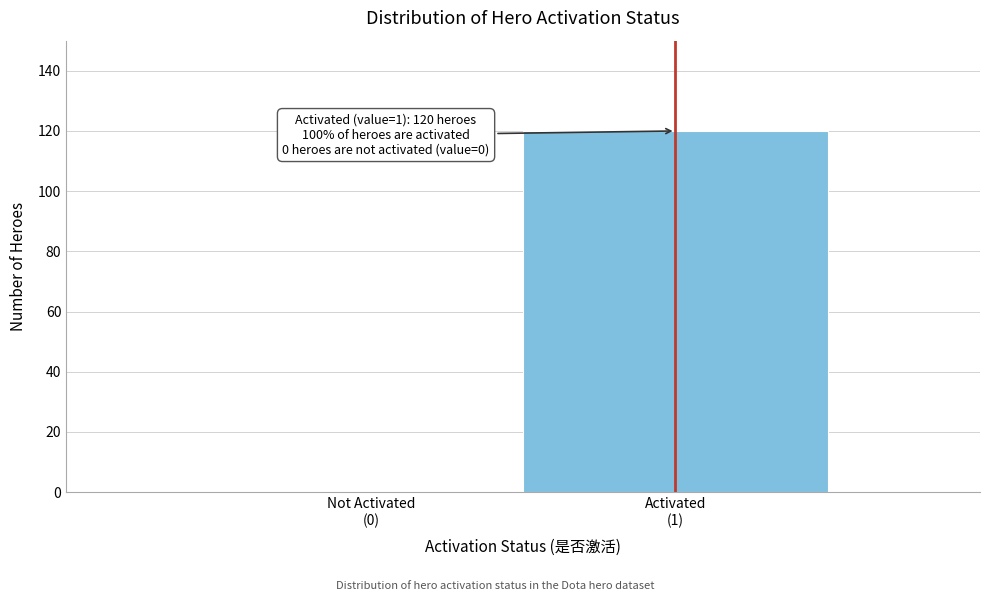

What is the sum of all values?

120